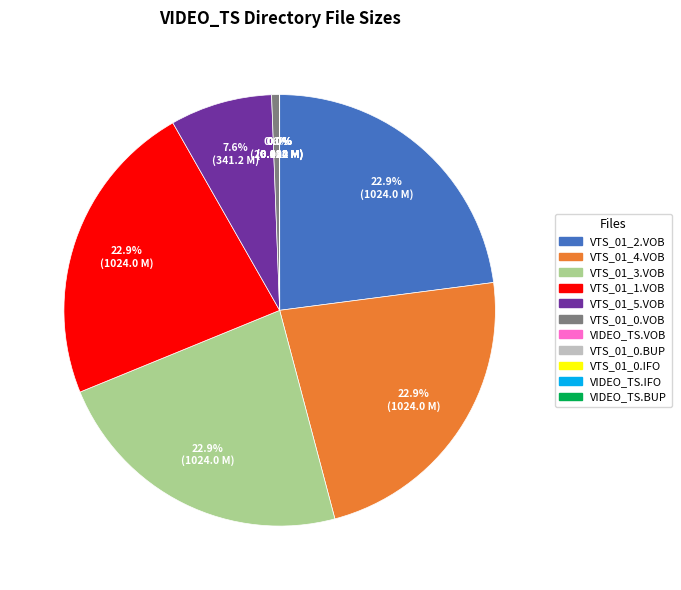

How much of the chart is everything except VTS_01_2.VOB?

77.1%